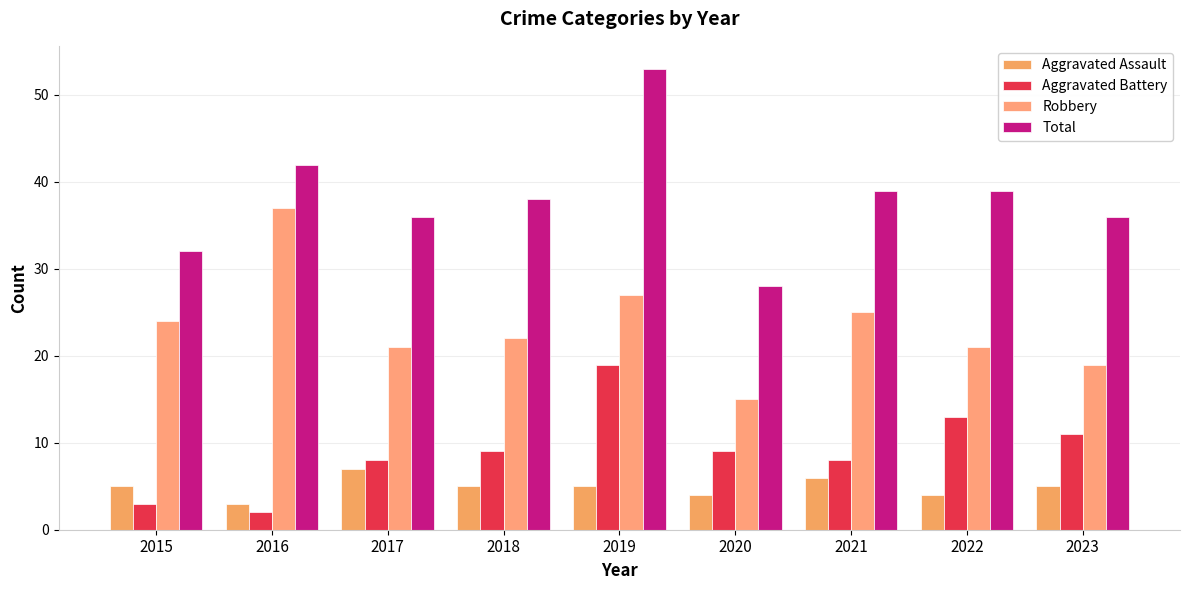

What is the difference between the maximum and minimum values in the Robbery series?

22